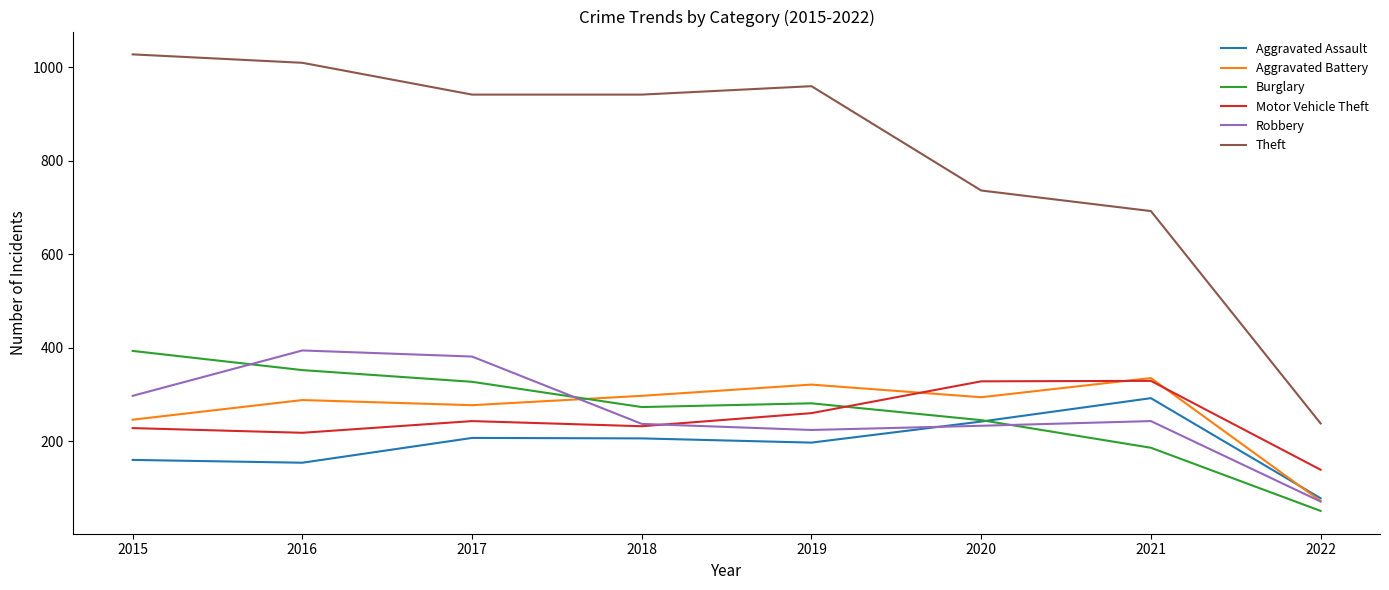

Is it true that Theft equals 1027 at 2015?

True